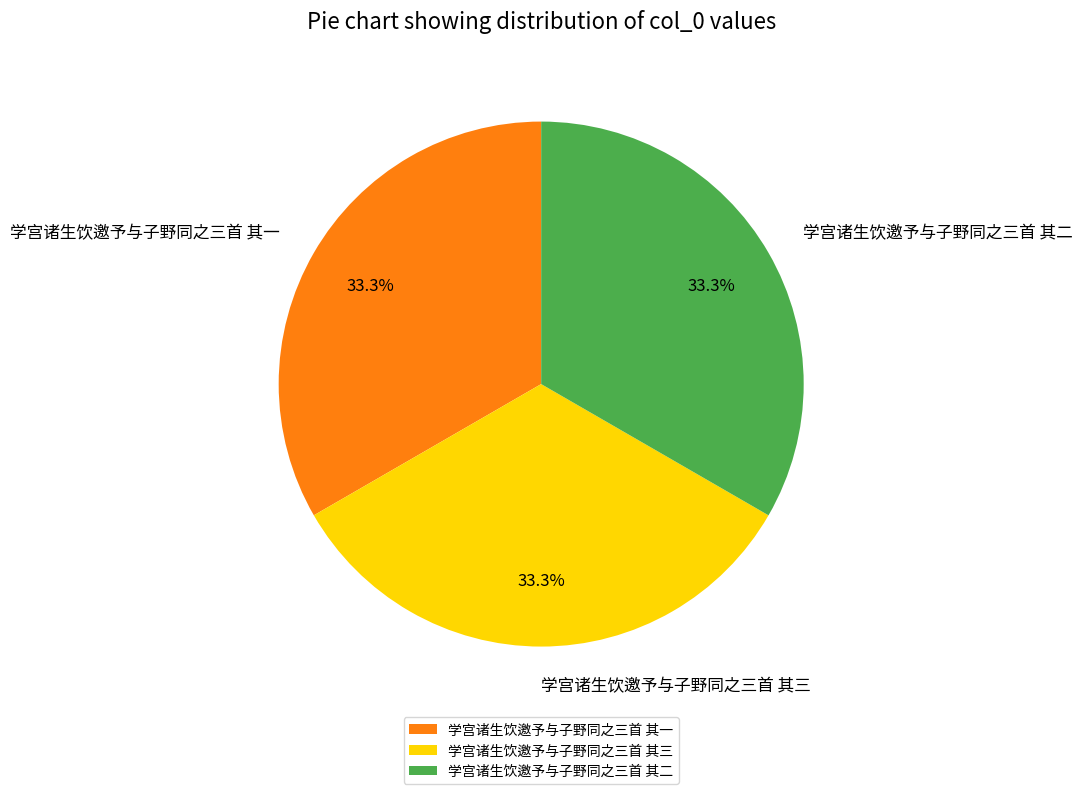

Is it true that 学宫诸生饮邀予与子野同之三首 其二 is 27% of the pie?

False